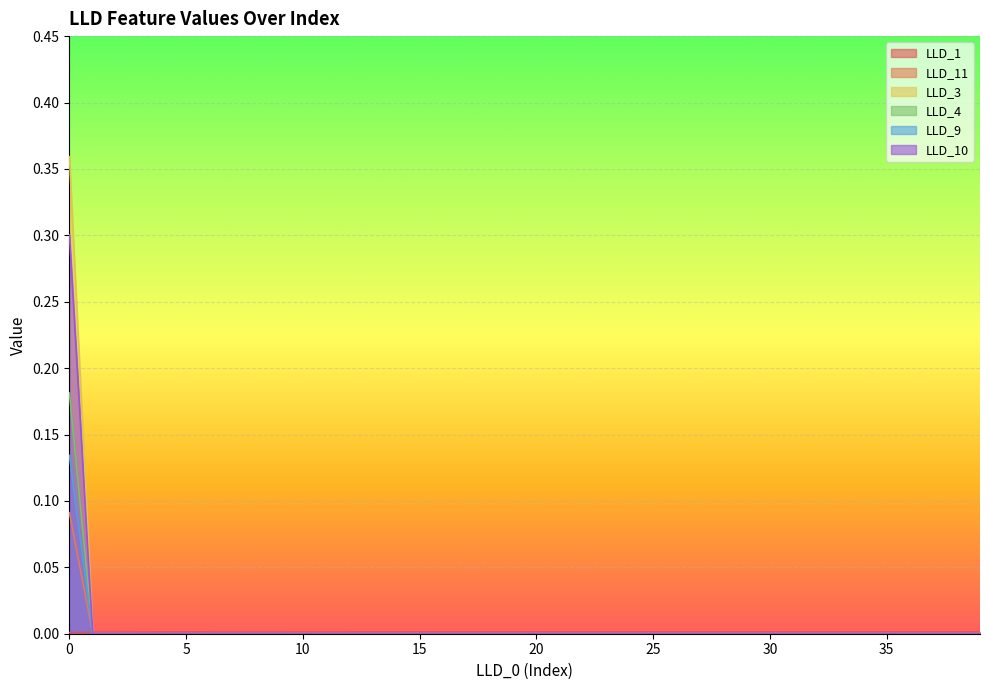

Which series has the widest spread of values?

LLD_3